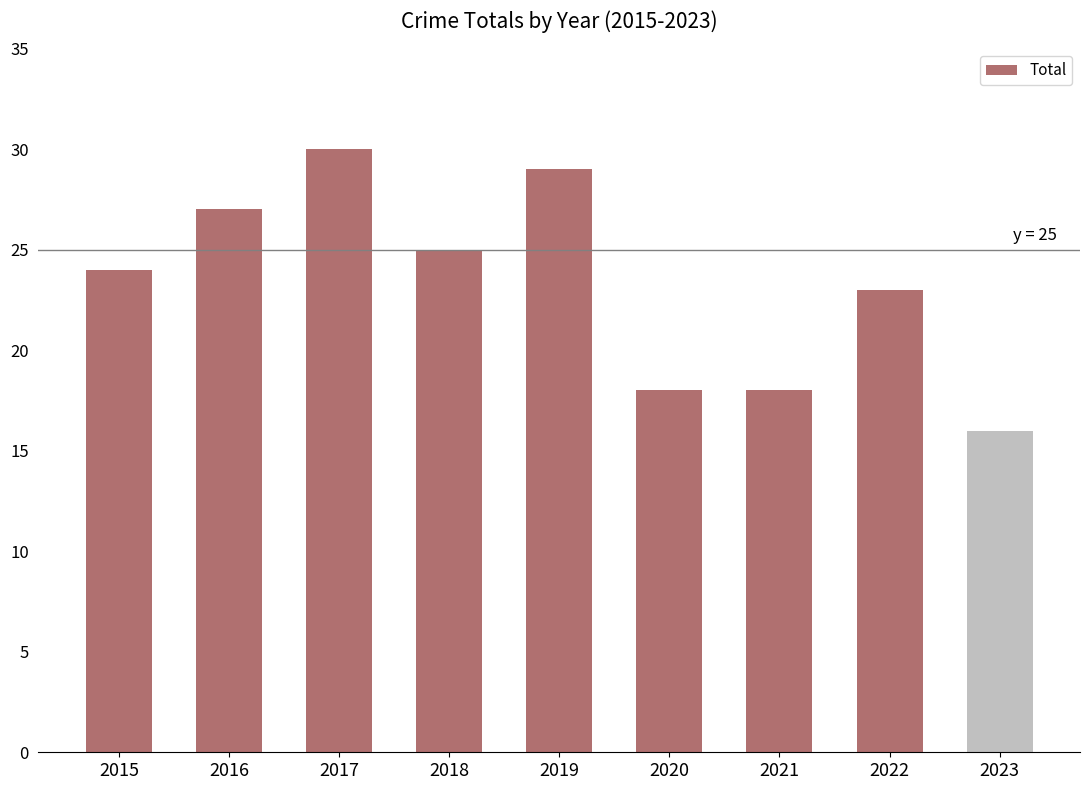

Reading right to left, extract all data points from this chart.

16	23	18	18	29	25	30	27	24